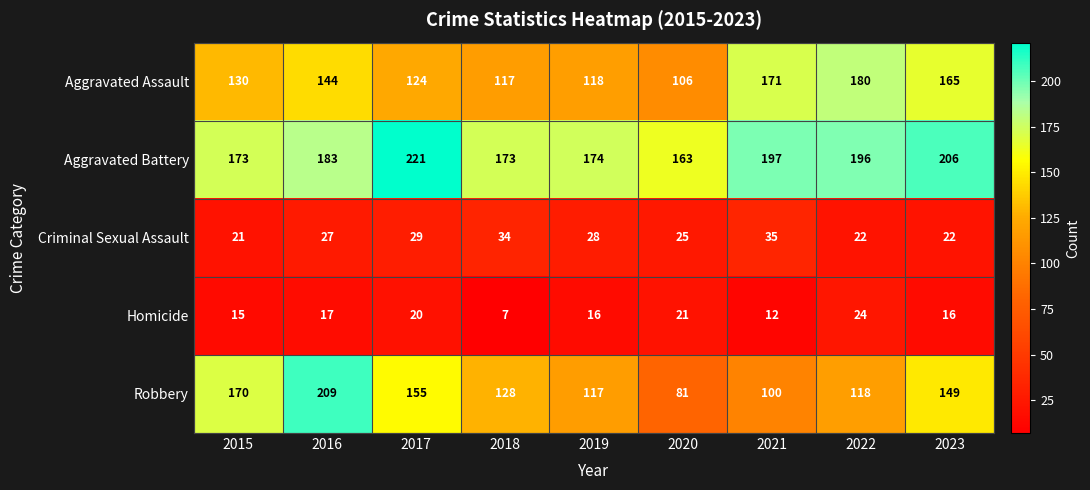

At which category does the chart reach its peak across all series?

2017